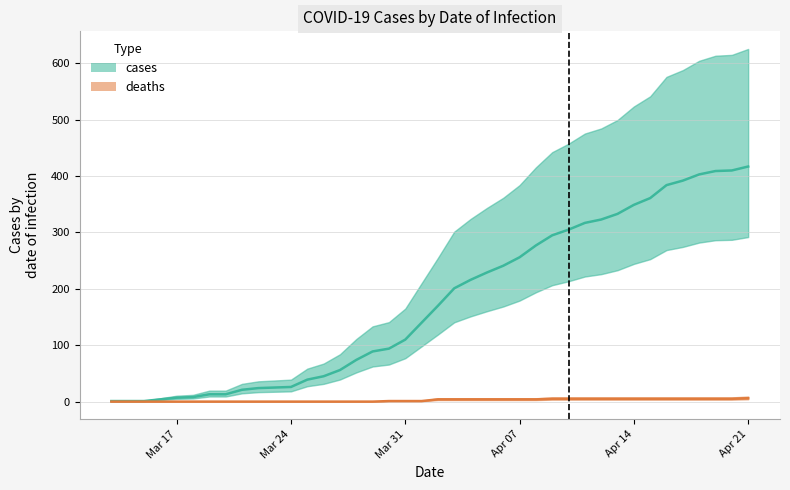

True or false: cases and deaths intersect in this chart.

False